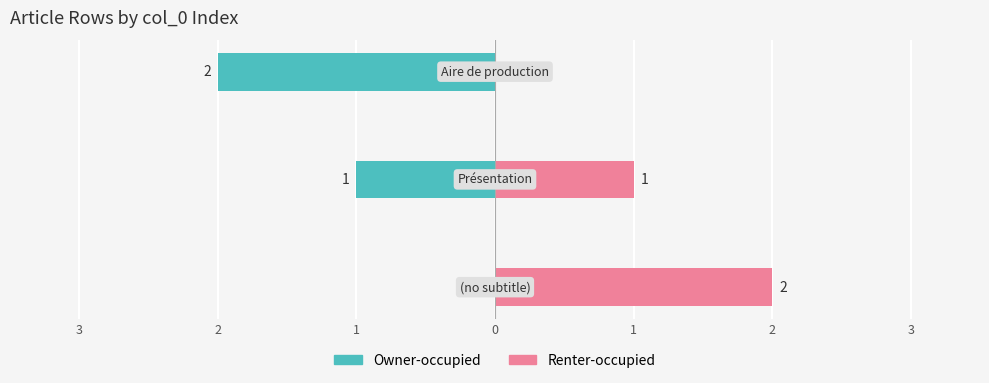

Reading right to left, extract all data points from this chart.

Owner-occupied: -2	-1	0
Renter-occupied: 0	1	2